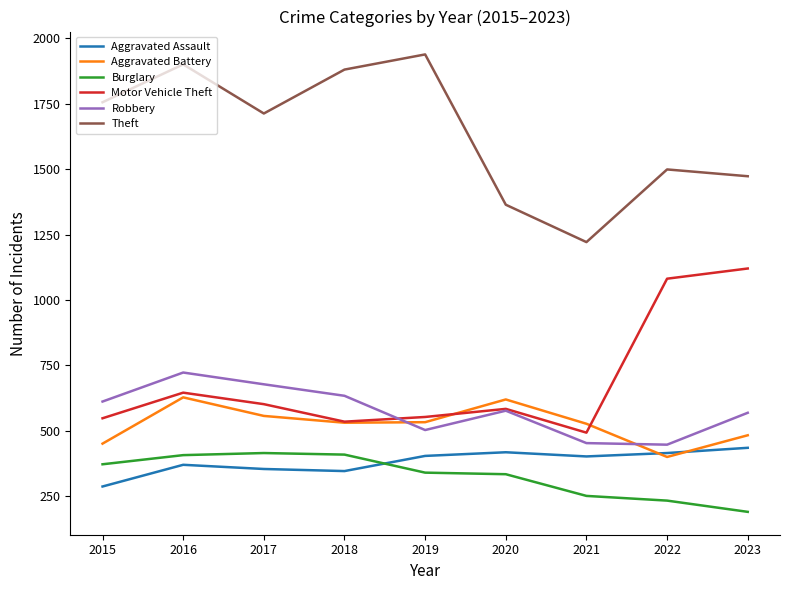

After their last crossing, which series has the higher values: Motor Vehicle Theft or Aggravated Battery?

Motor Vehicle Theft